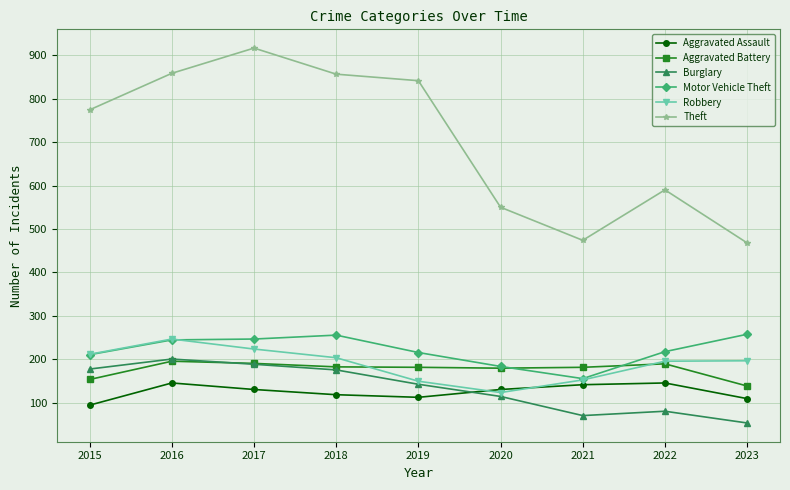

In Aggravated Battery, how many points are lower than both neighbors (excluding endpoints)?

1